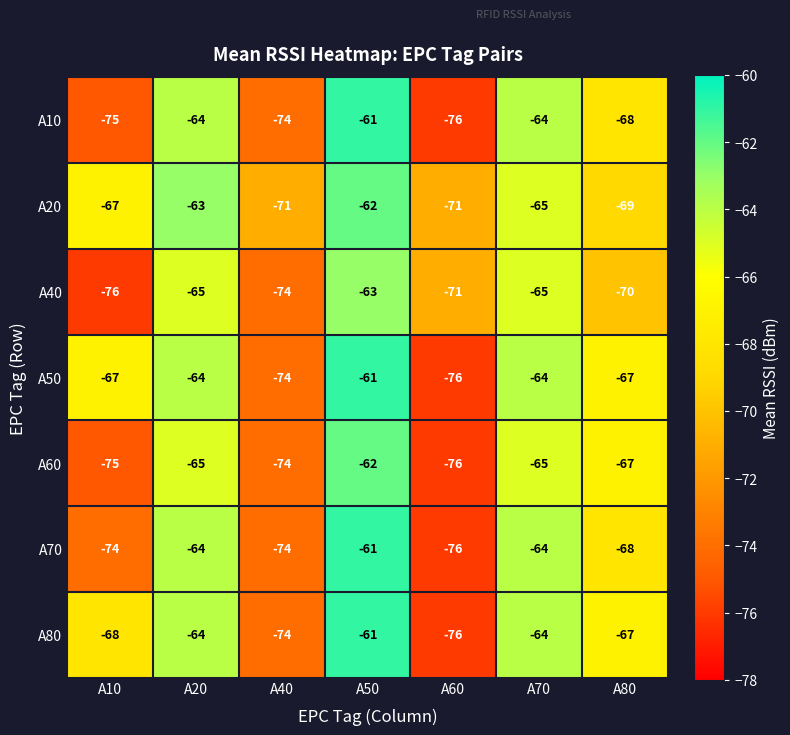

What value does the A80 series have at A10?

-68